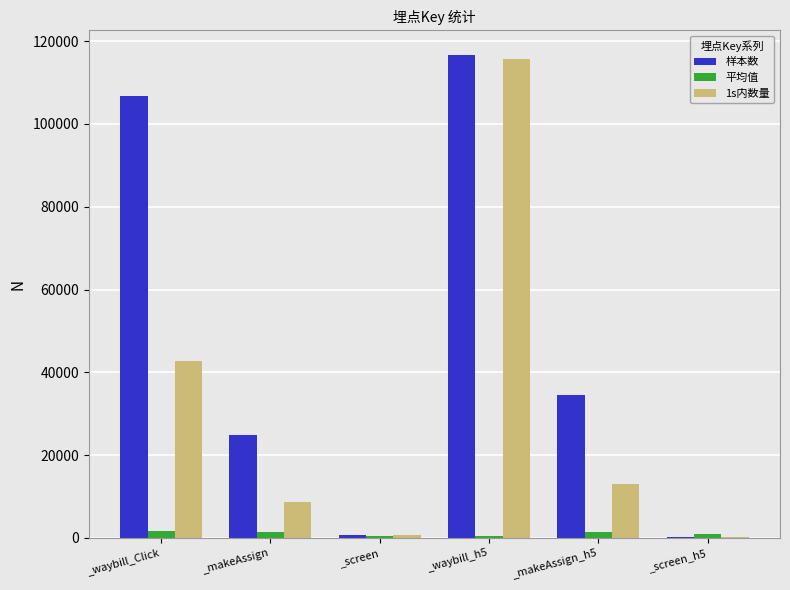

Is it true that 样本数 equals 34522.0 at _makeAssign_h5?

True